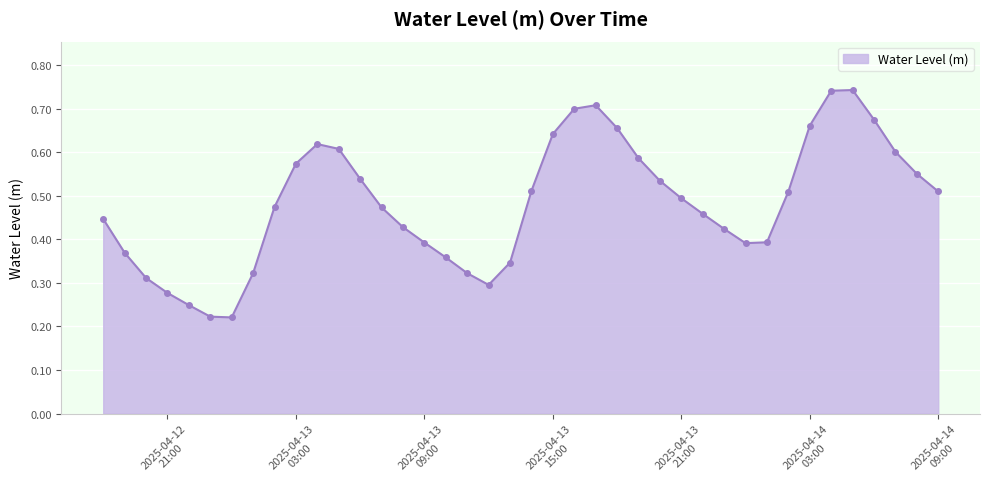

True or false: the data has more than 1 interior local peaks.

True